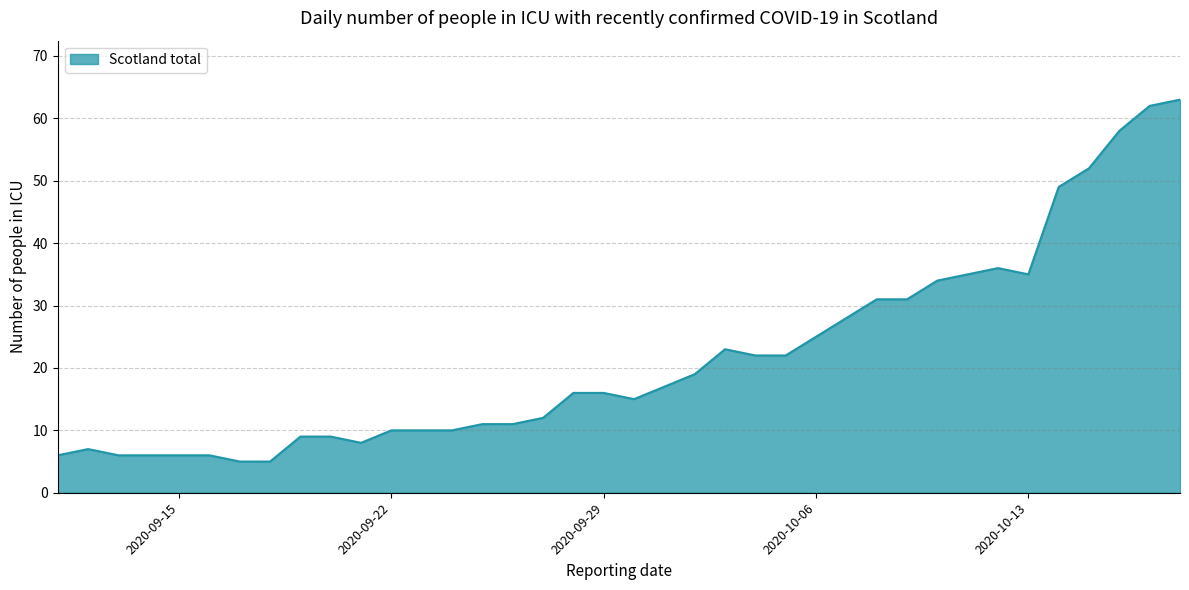

What is the greatest value displayed?

63